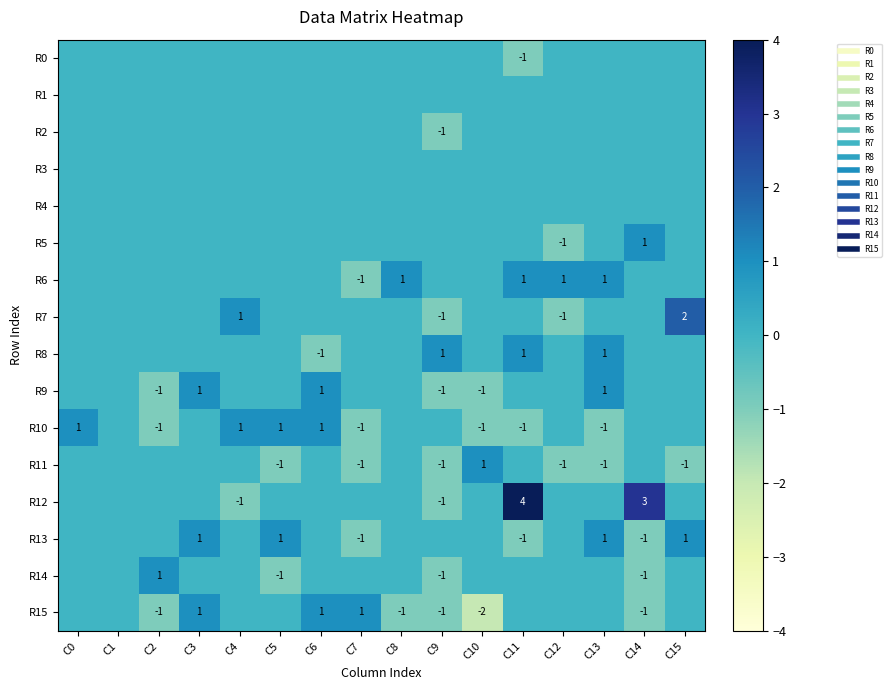

The value of R12 at C15 is 0. True or false?

True